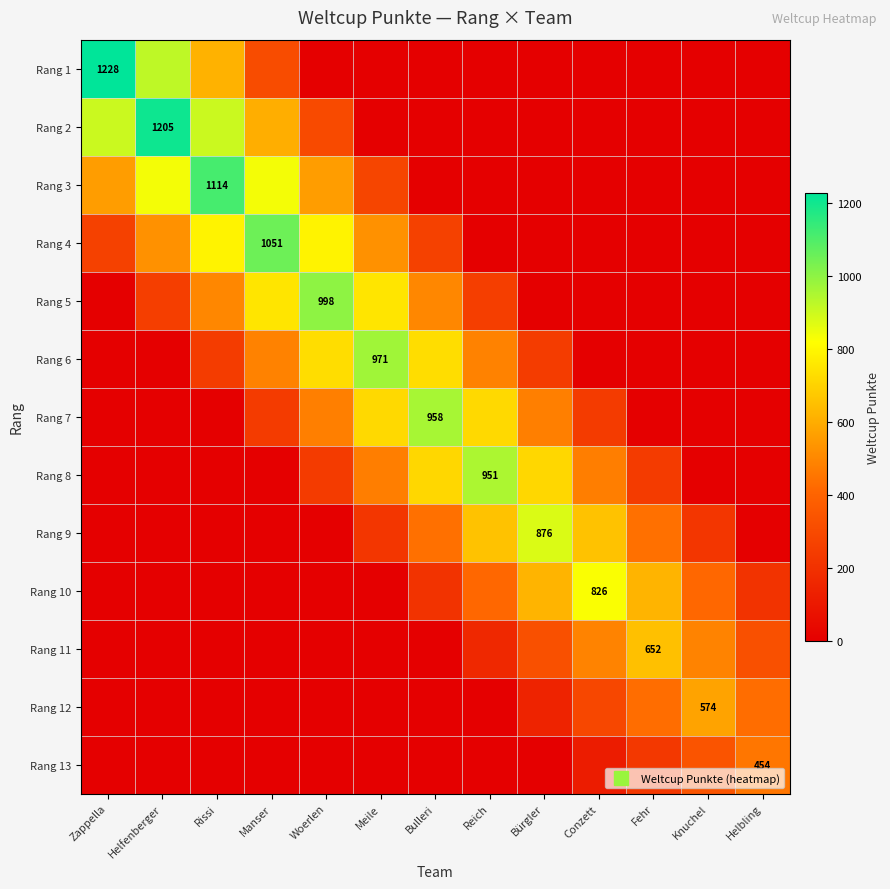

Rank the categories by Rang 12 value from highest to lowest.

Knuchel, Fehr, Helbling, Conzett, Bürgler, Zappella, Helfenberger, Rissi, Manser, Woerlen, Meile, Bulleri, Reich